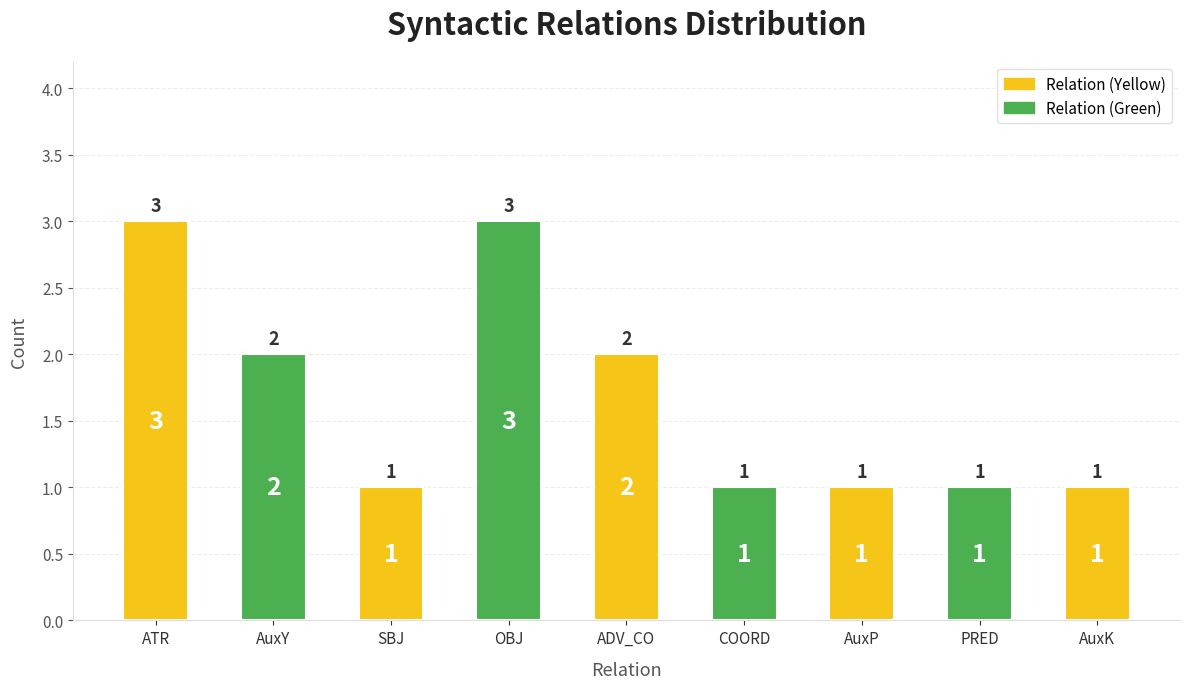

Count the number of values greater than 1.

4